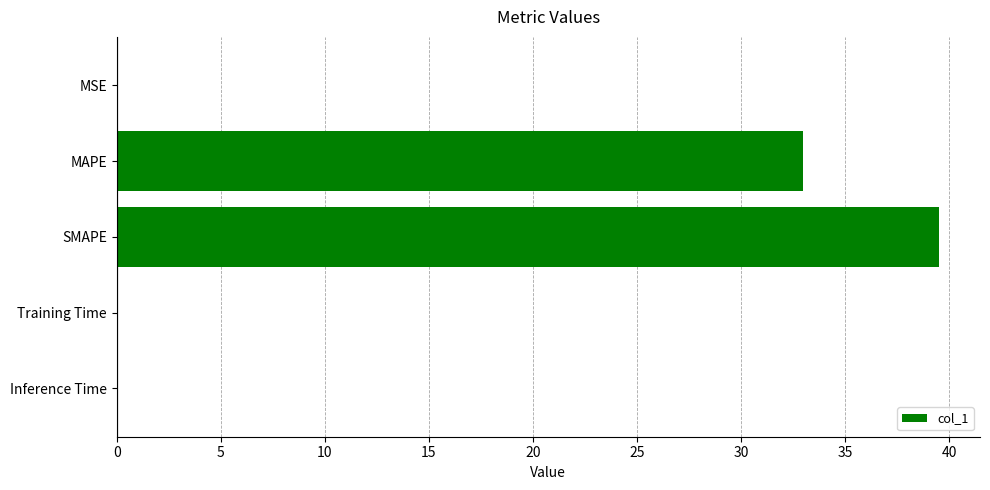

What is the sum of all values?

72.5